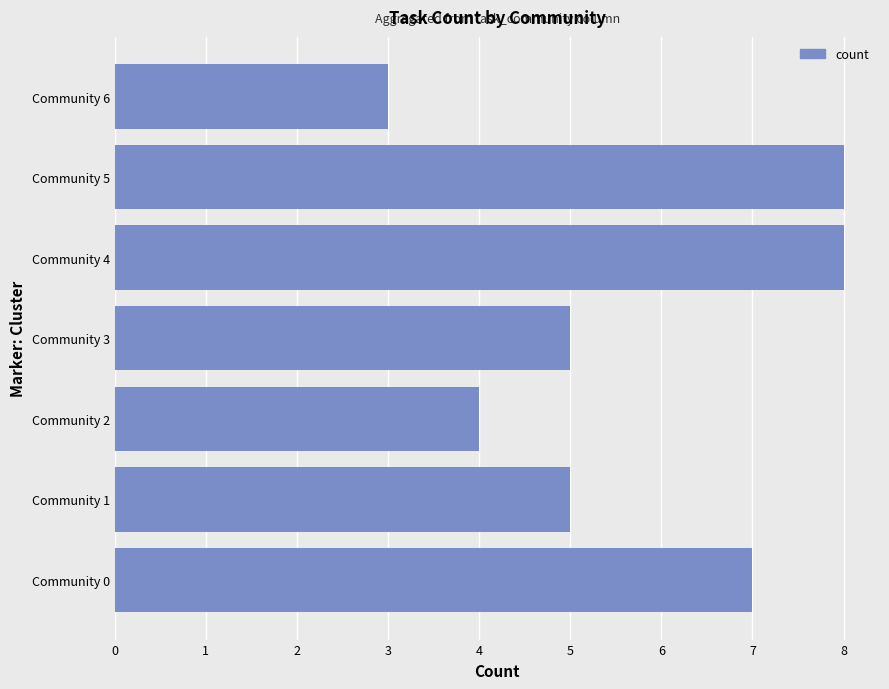

What is the greatest value displayed?

8